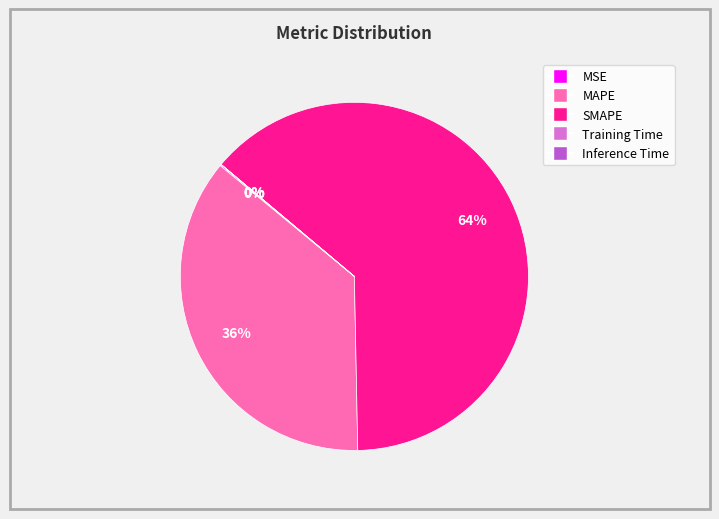

Which slice represents more than half of the pie?

SMAPE